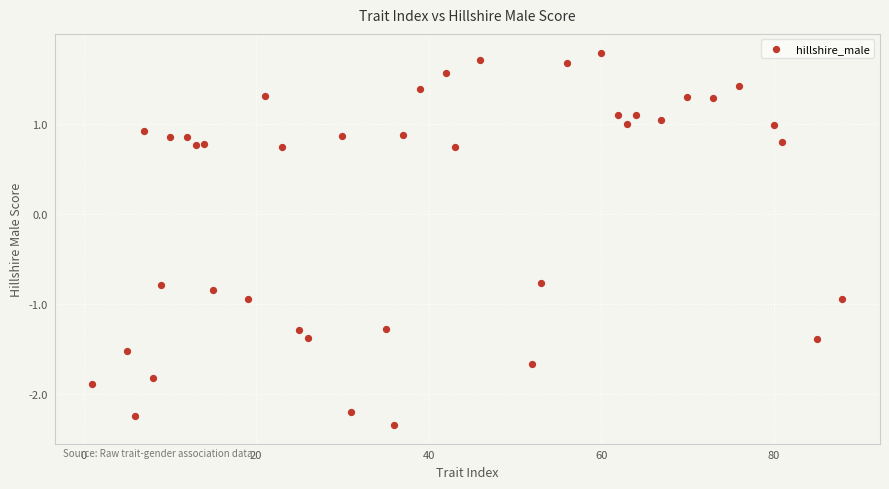

What is the range of Y values (max minus min)?

4.1